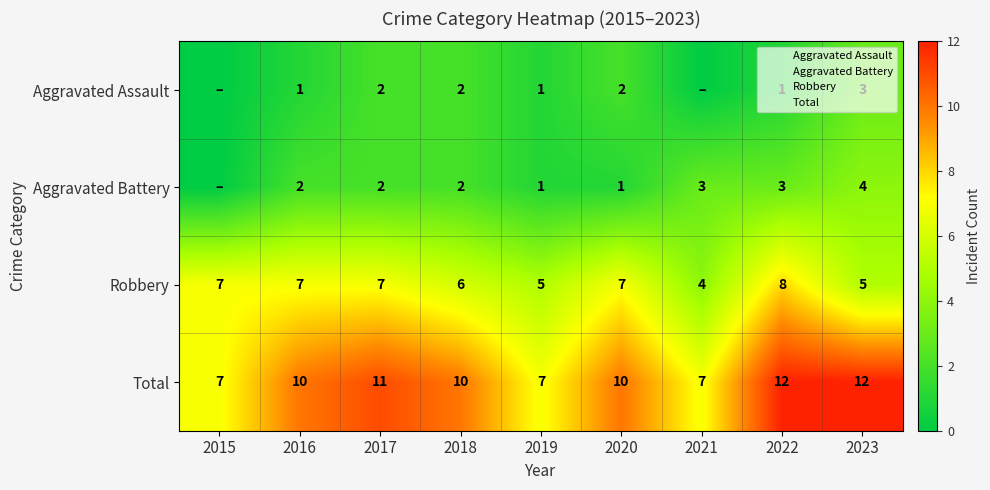

At which category is the sum across all series the highest?

2022